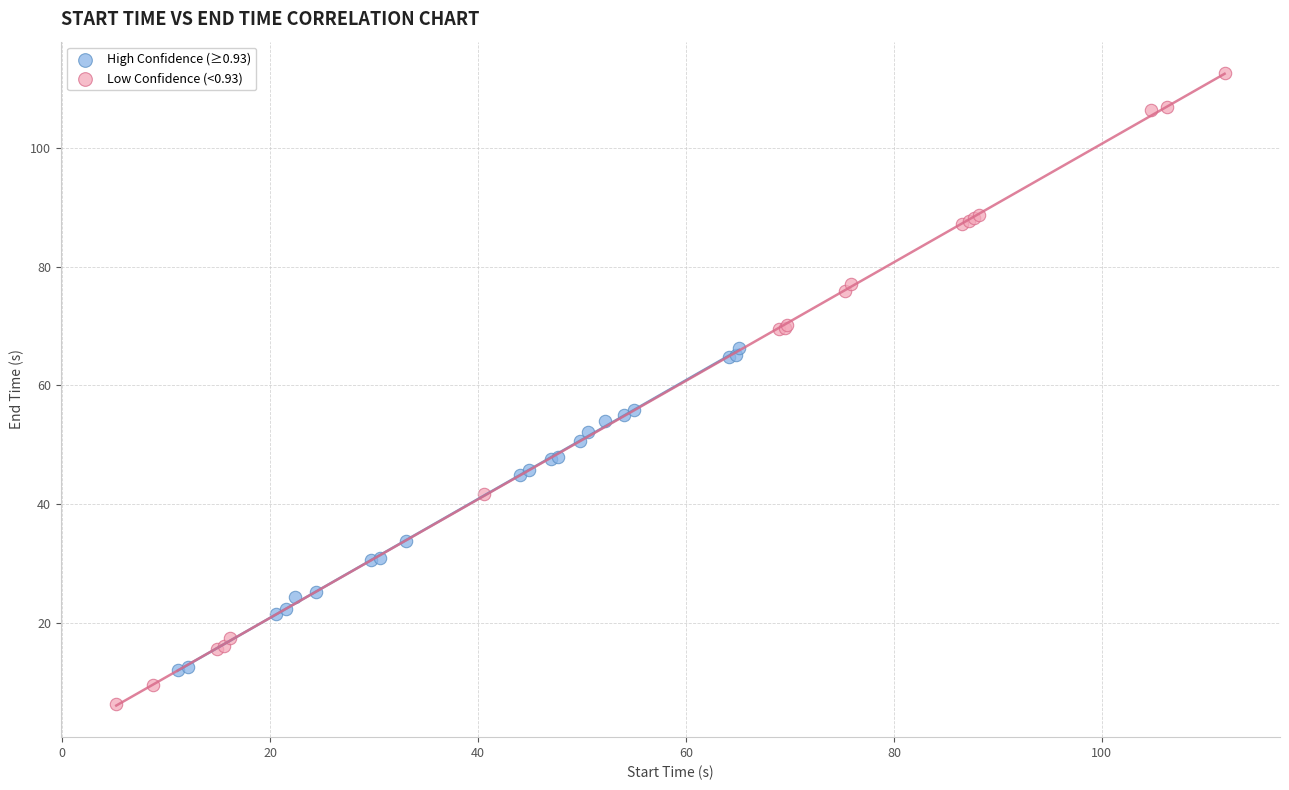

Which series contains the lowest Y value?

Low Confidence (<0.93)